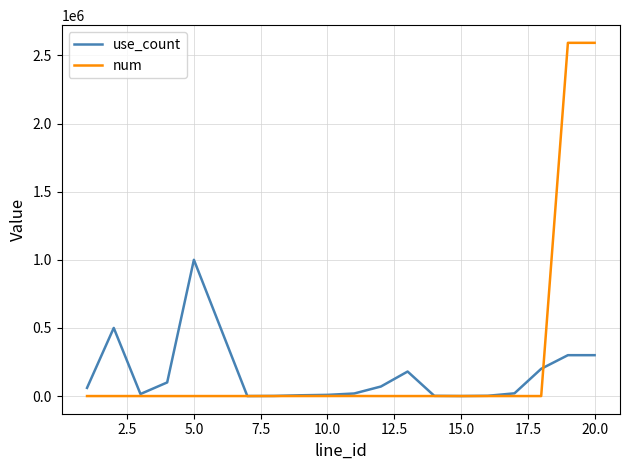

Rank the series by their maximum value, from highest to lowest.

num, use_count